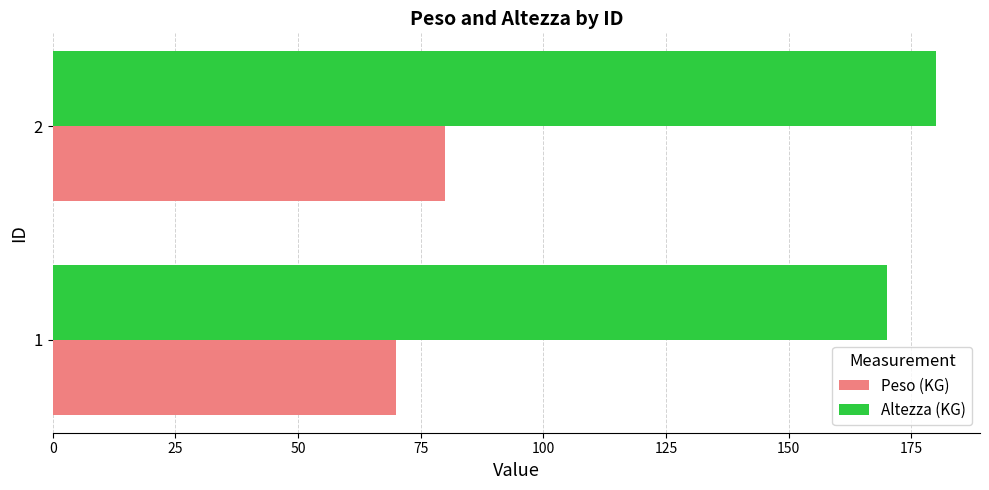

At which category is the sum across all series the highest?

2